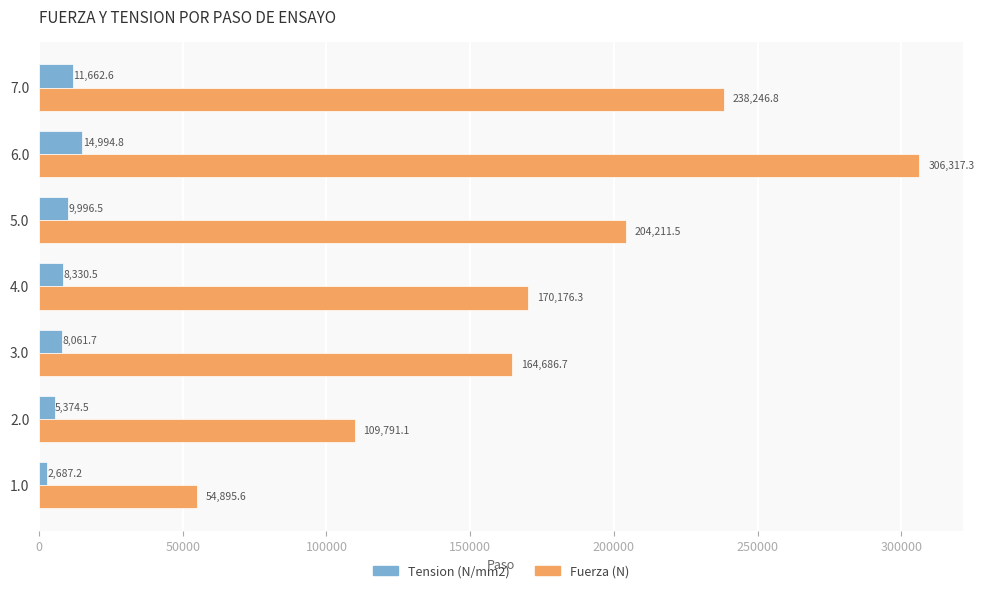

At which label does Fuerza (N) reach its minimum?

1.0